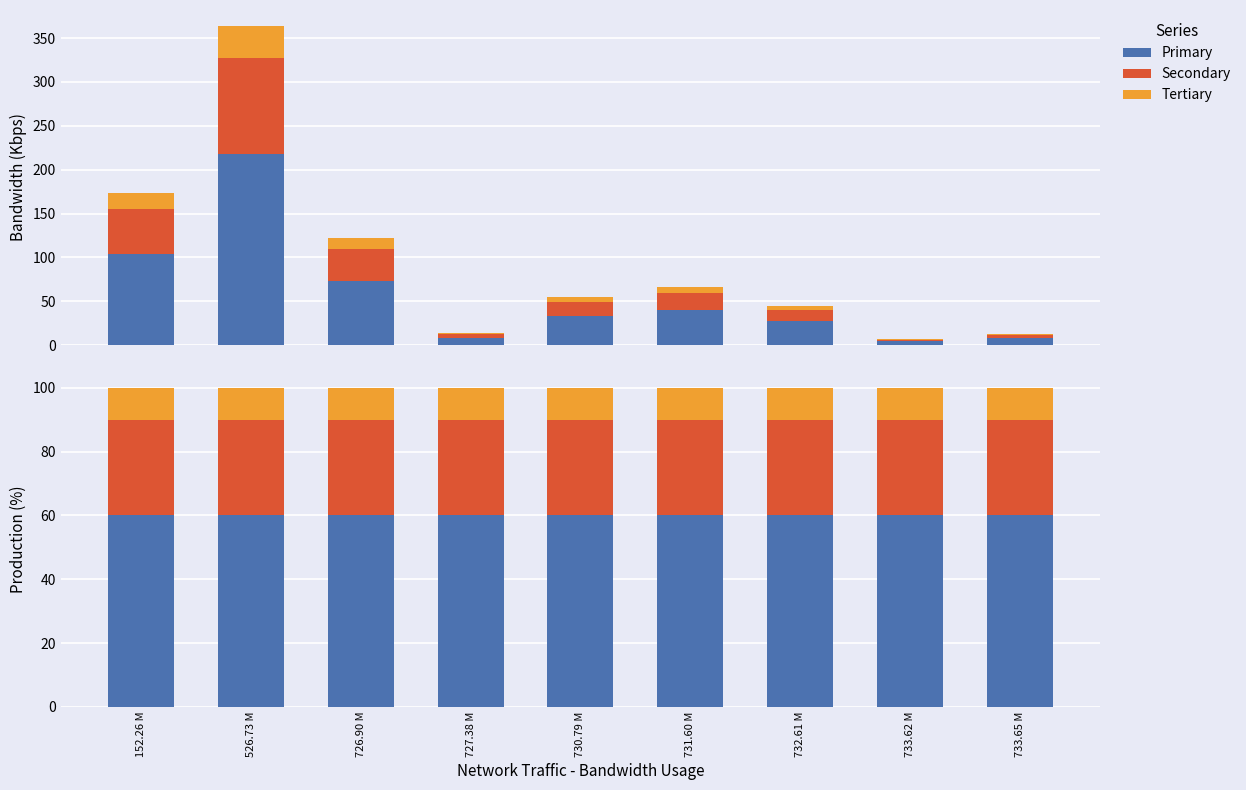

What is the value of the Tertiary bar at the 3rd from the left?

10.0